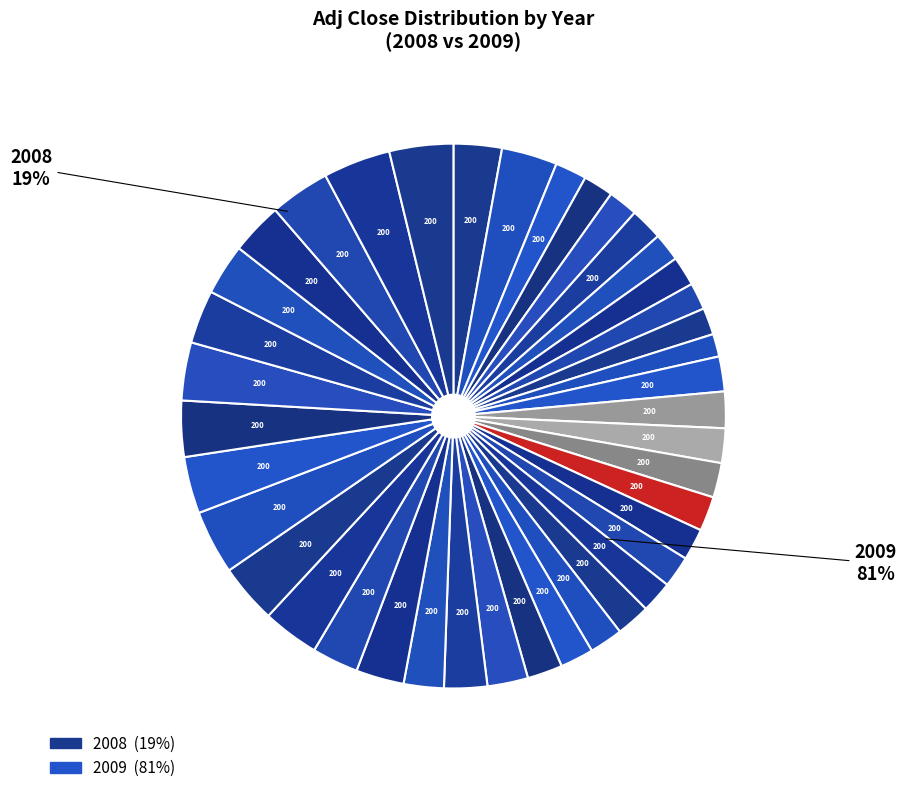

Does 2008 represent more than half of the total?

No